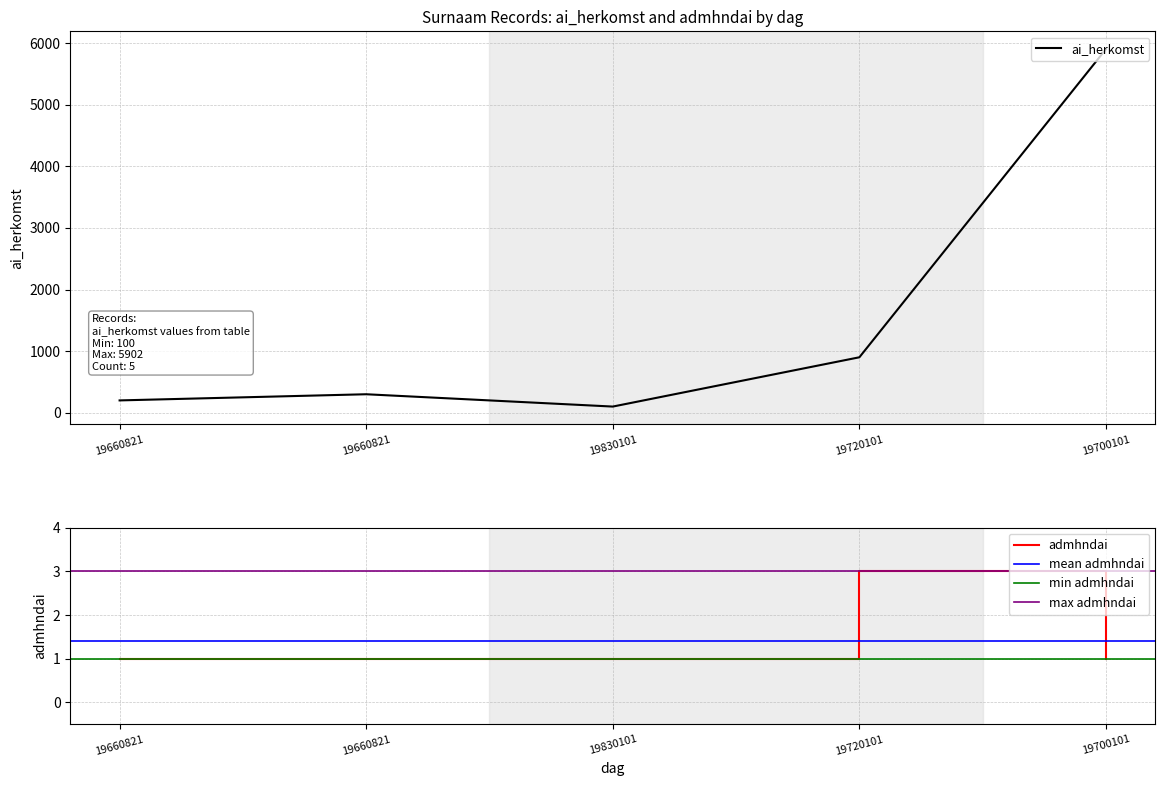

Reading right to left, list all the values displayed in this chart.

ai_herkomst: 5902	900	100	300	200
admhndai: 1	3	1	1	1